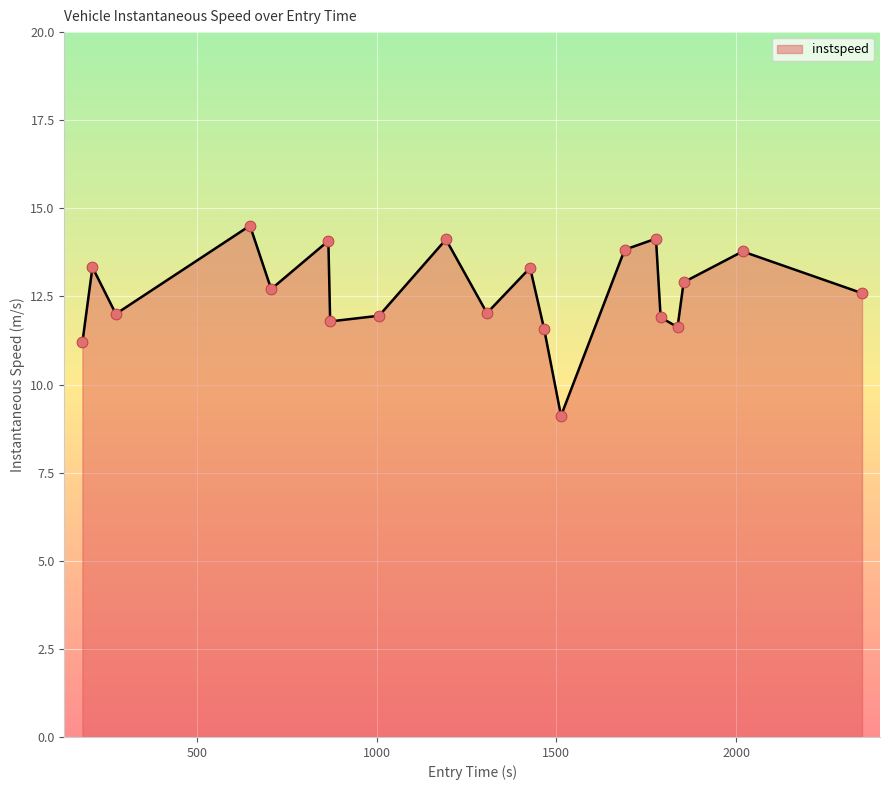

What is the difference between the maximum and minimum values?

5.4